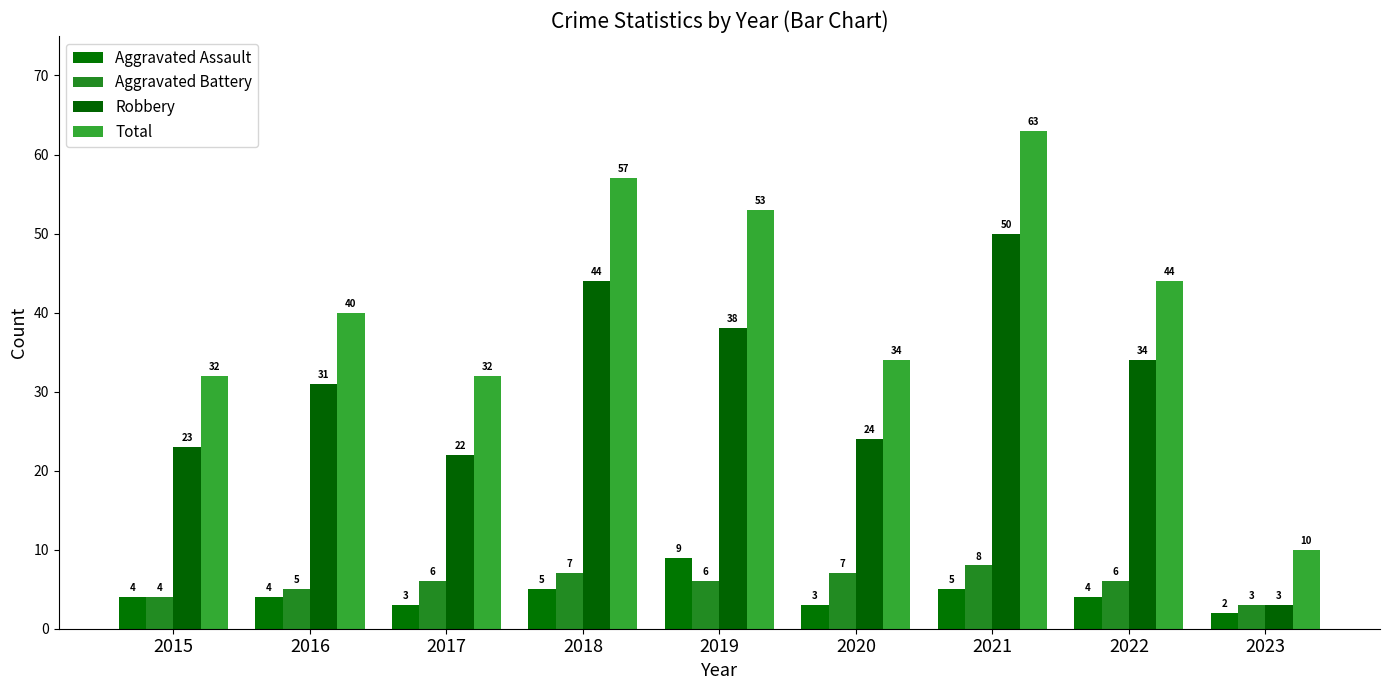

Read the Aggravated Battery value at 2021.

8